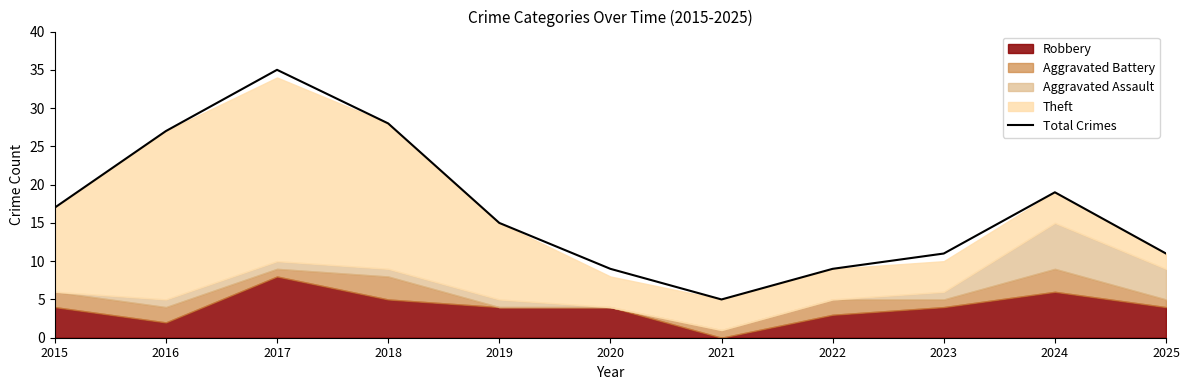

Which category has the lowest value across all series?

2021